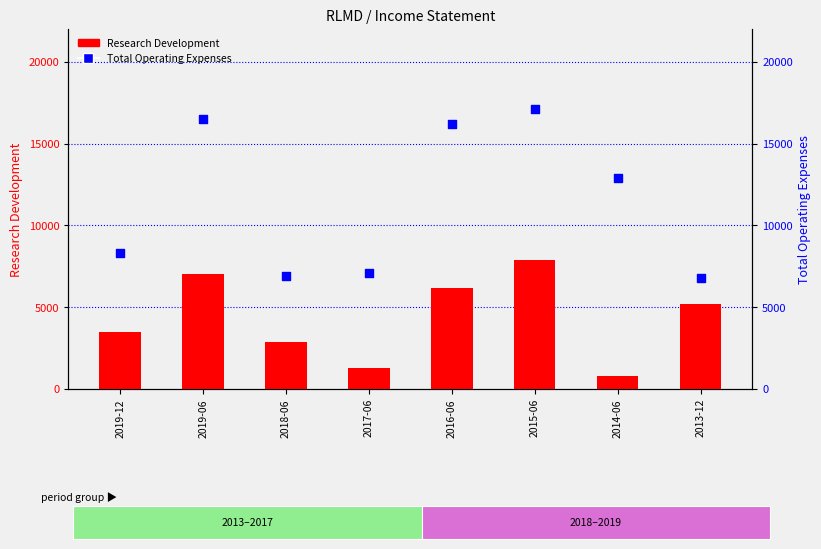

Which series reaches the minimum Y coordinate?

Research Development